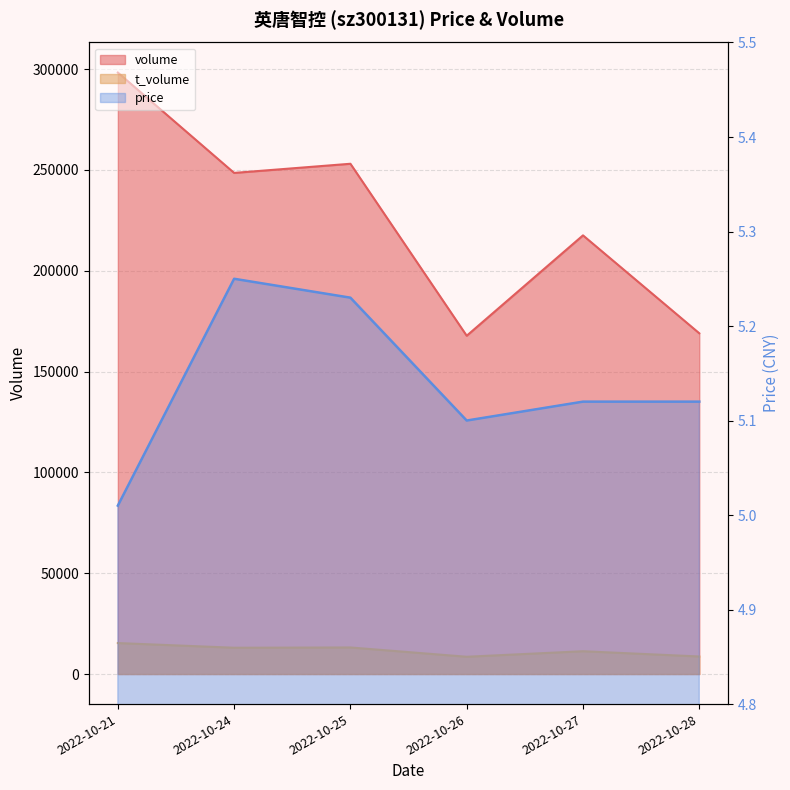

What are all the series names shown in the legend?

volume, t_volume, price